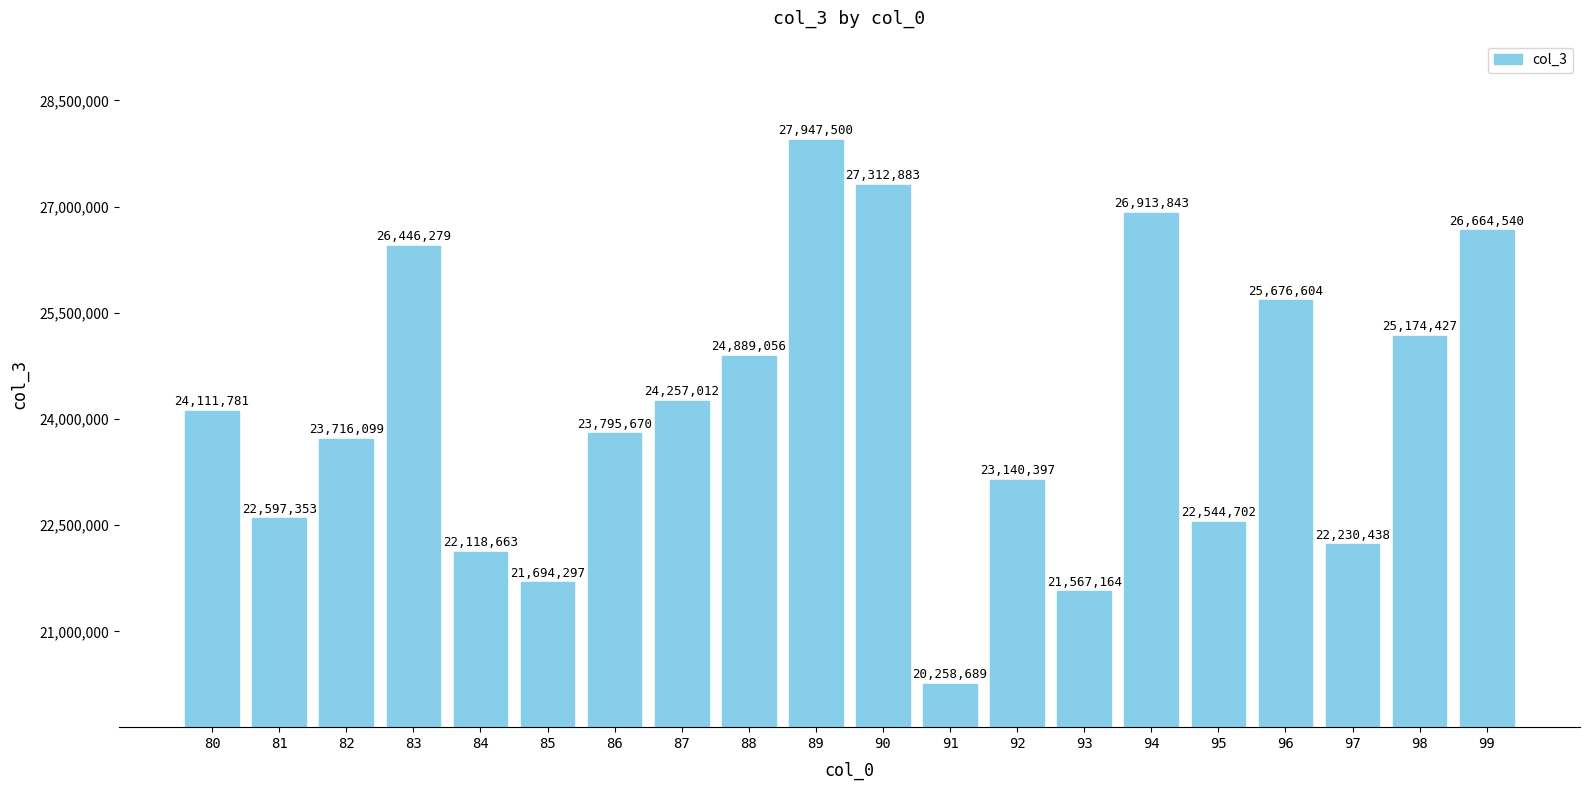

What is the greatest value displayed?

27947500